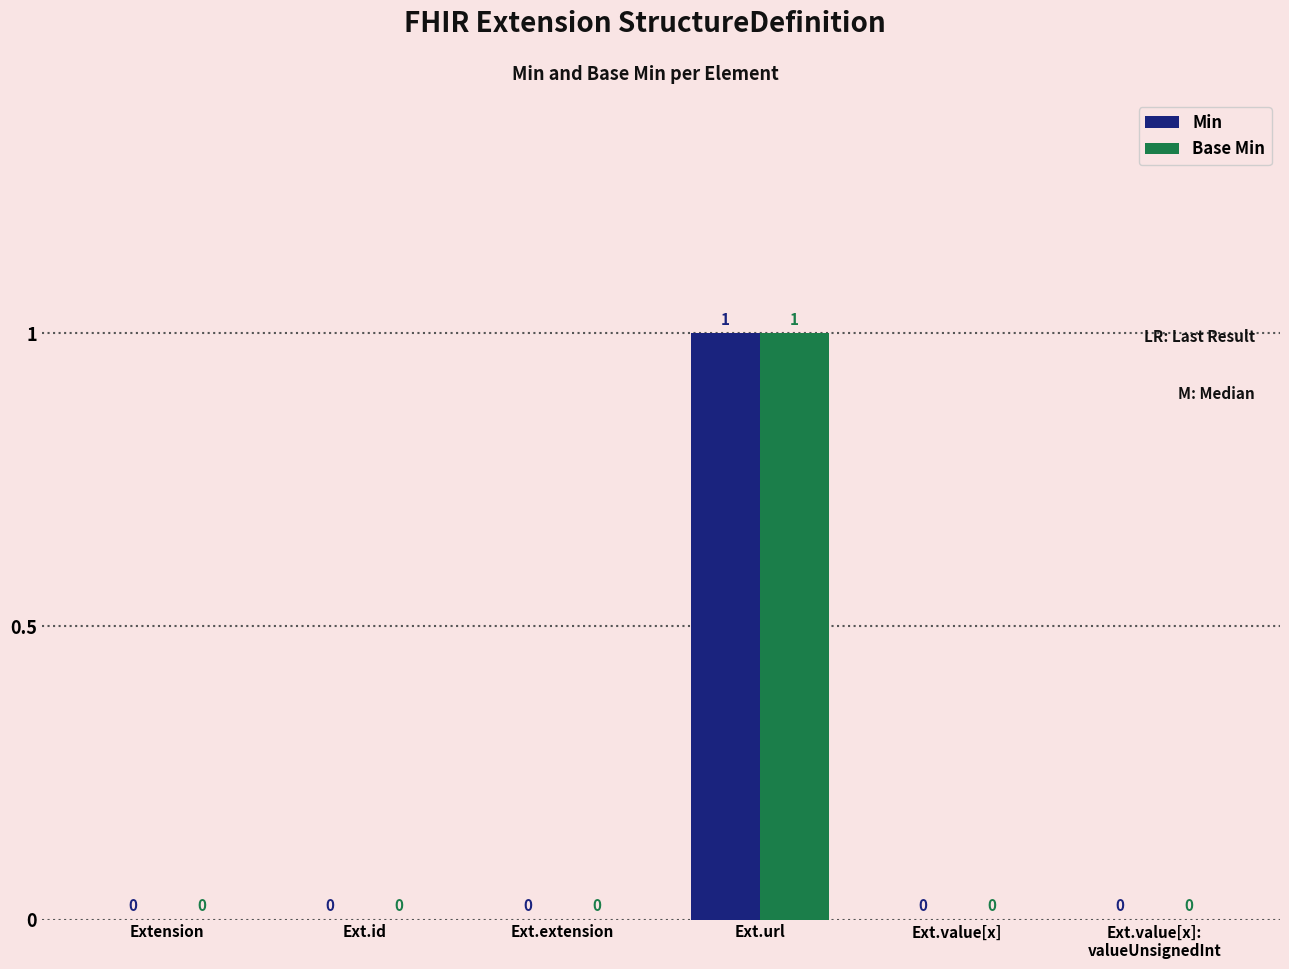

Which label corresponds to the largest value in the chart?

Ext.url